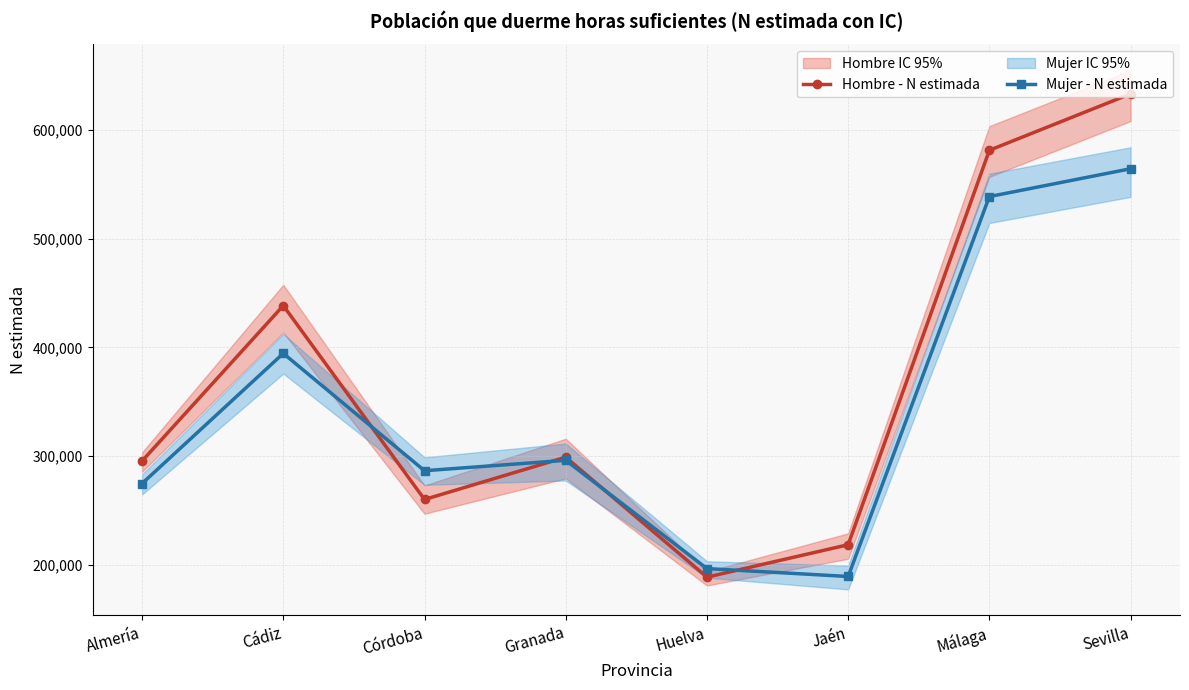

Rank the categories by Hombre - N estimada value from lowest to highest.

Huelva, Jaén, Córdoba, Almería, Granada, Cádiz, Málaga, Sevilla